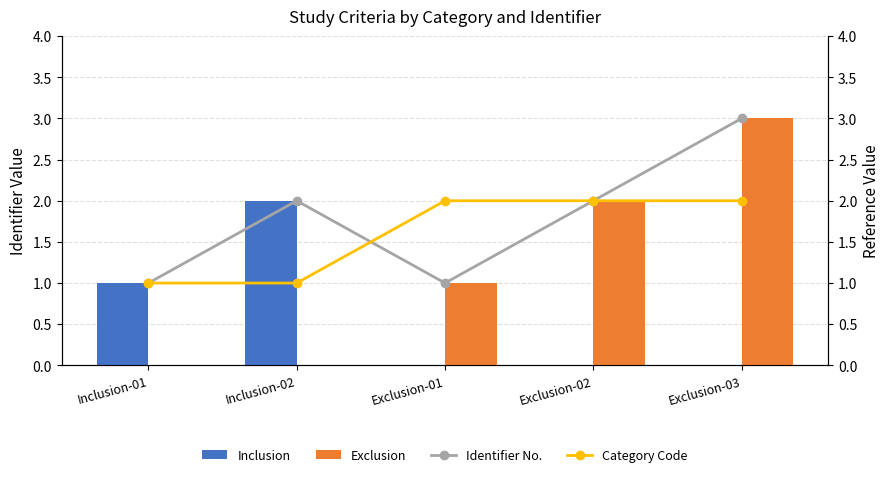

At Inclusion-02, list the series in order from smallest to largest.

Exclusion, Category Code, Inclusion, Identifier No.